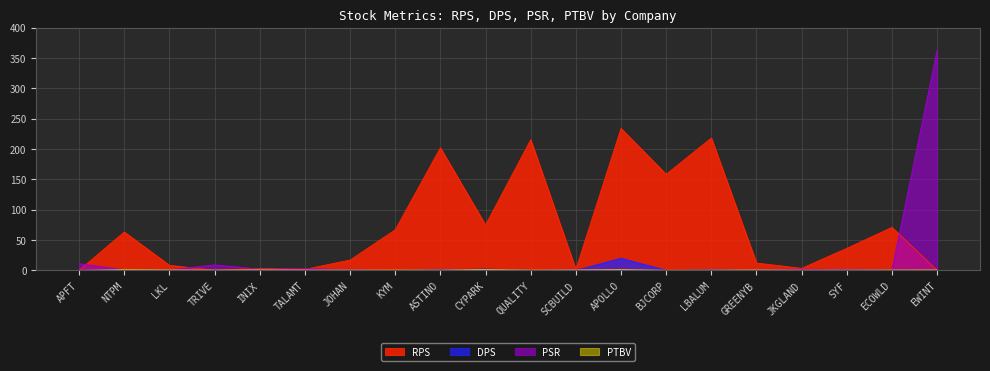

List the labels in order of DPS value, smallest first.

APFT, LKL, TRIVE, INIX, TALAMT, JOHAN, KYM, QUALITY, SCBUILD, BJCORP, GREENYB, JKGLAND, ECOWLD, EWINT, ASTINO, LBALUM, SYF, NTPM, CYPARK, APOLLO